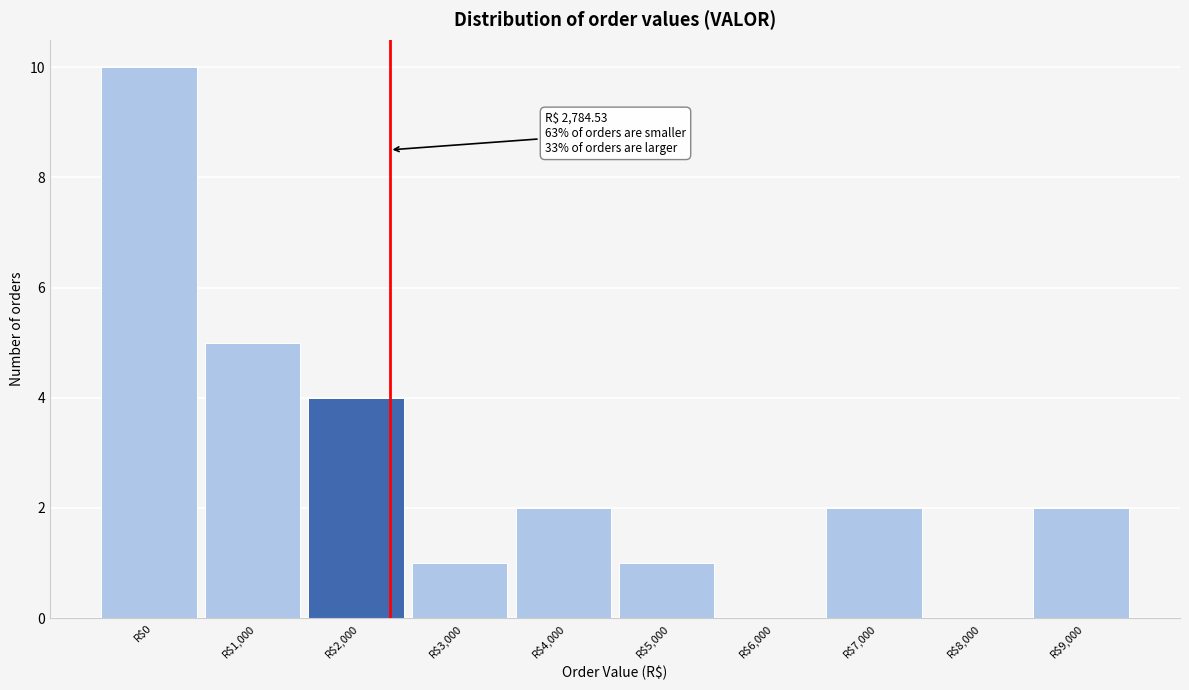

What is the sum of all values?

27